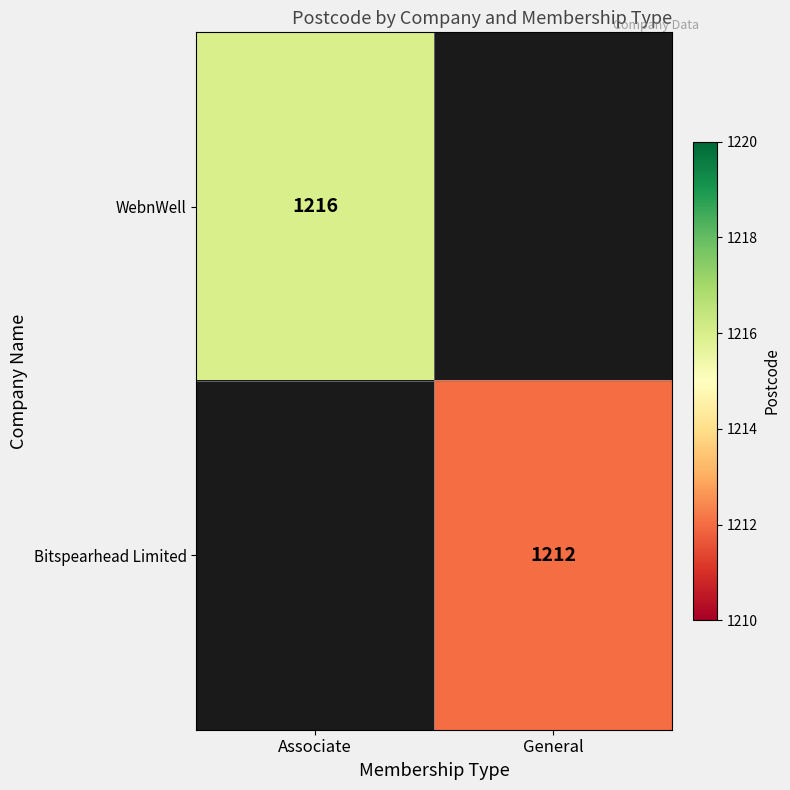

True or false: Bitspearhead Limited has a value of 1212 at General.

True